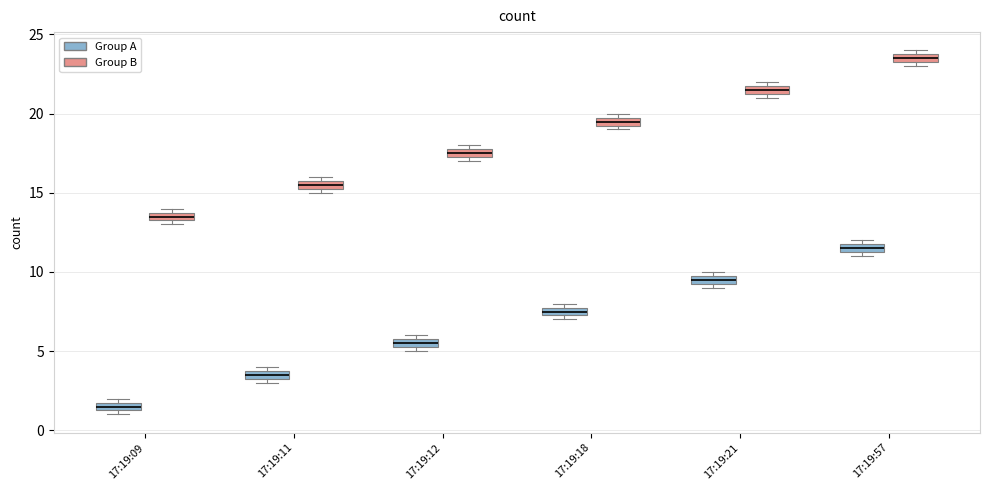

Which box has the highest median line?

17:19:57 (Group B)